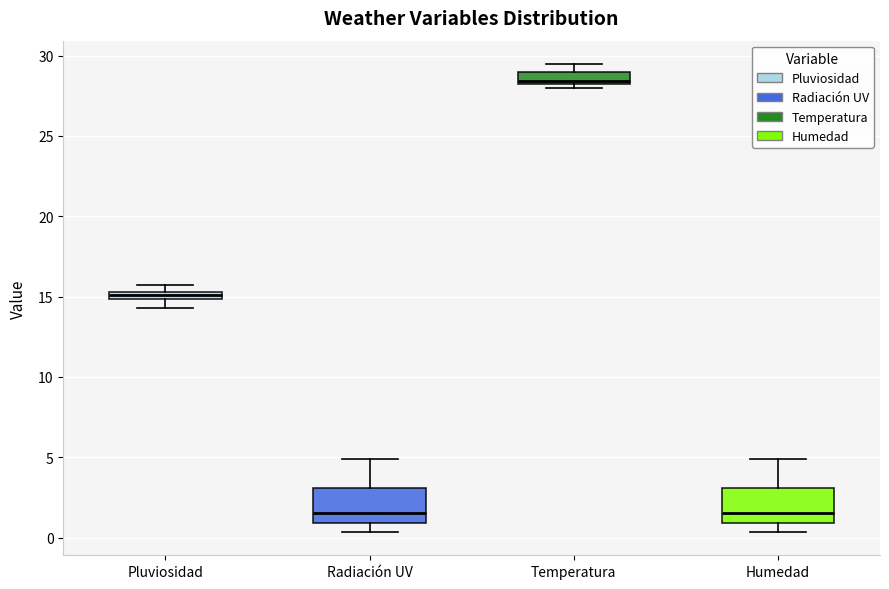

Where is the upper edge of the box for Temperatura on the y-axis? The values are not printed on the chart, so give them approximately, as read against the axis.

29.0